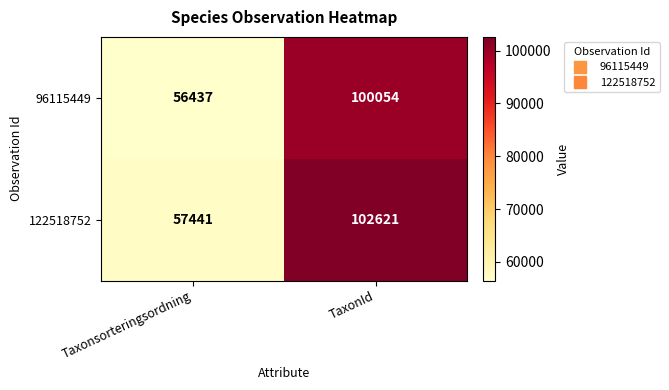

What is the difference between the 122518752 values at Taxonsorteringsordning and TaxonId?

45180